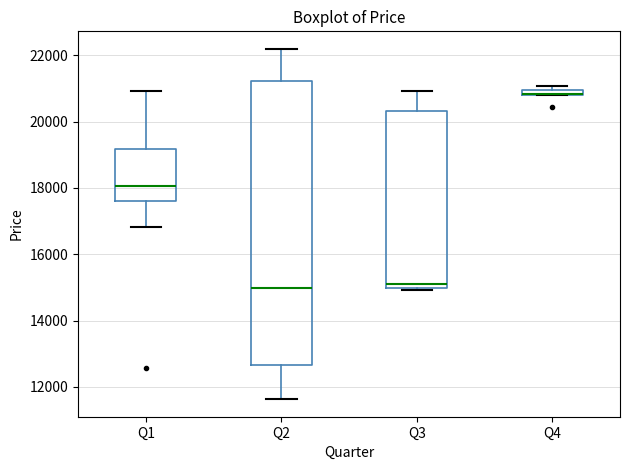

Where is the lower edge of the box for Q4 on the y-axis? The values are not printed on the chart, so give them approximately, as read against the axis.

20800